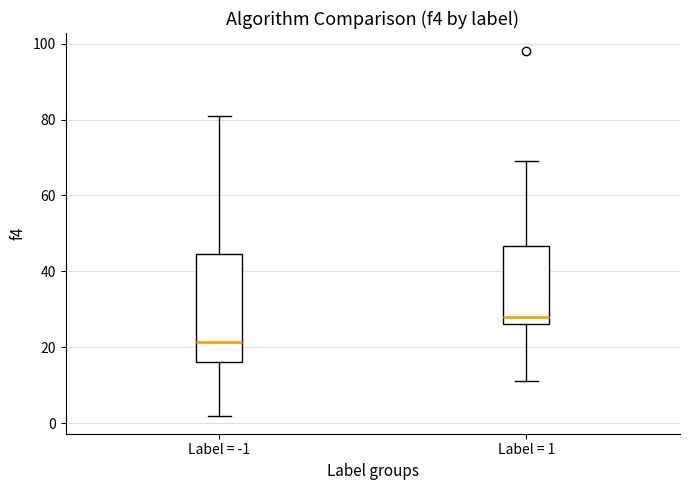

Where does the median line of the box for Label = 1 sit on the y-axis? The values are not printed on the chart, so give them approximately, as read against the axis.

28